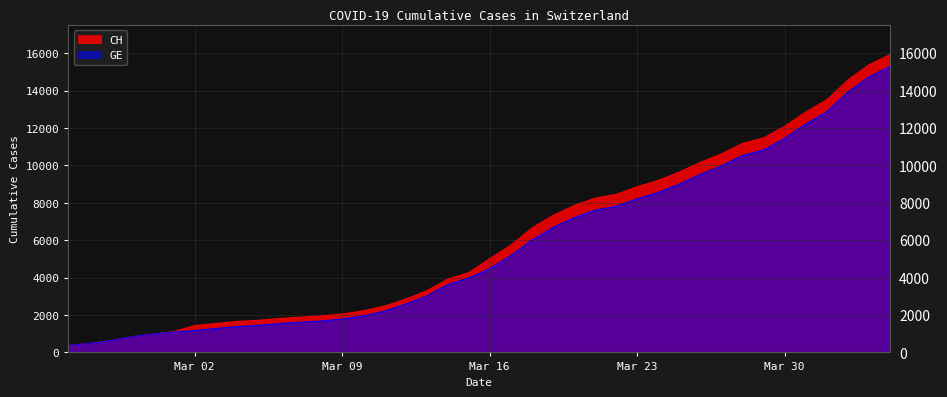

Which has a higher value, 2020-03-15 or 2020-03-08?

2020-03-15